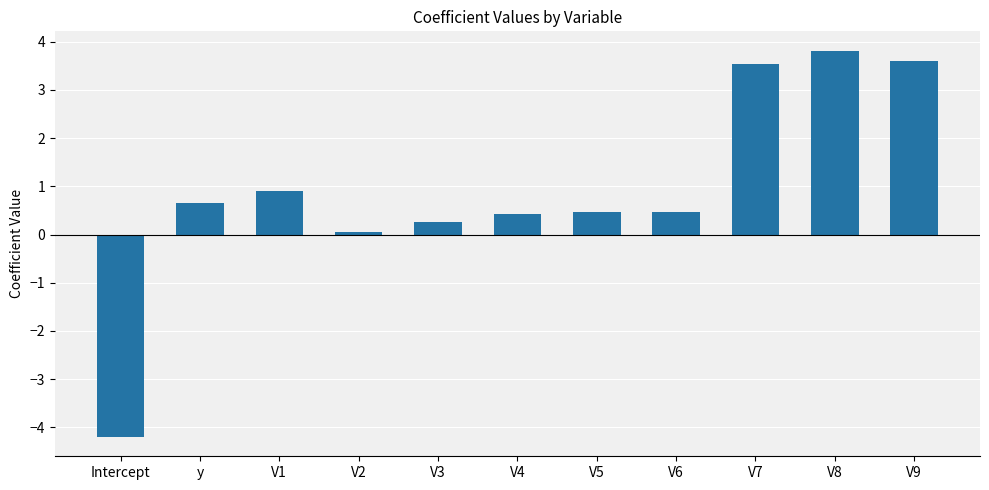

What is the label of the 8th bar from the right?

V2